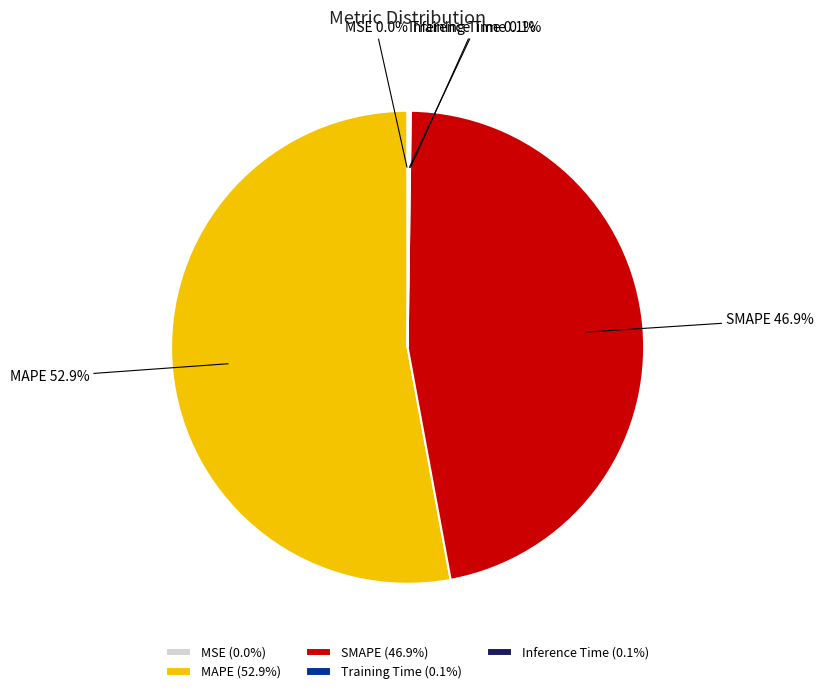

Which has a higher value, SMAPE or MAPE?

MAPE